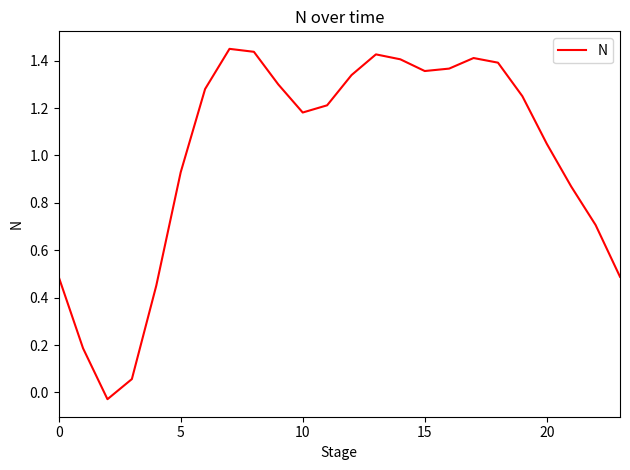

What is the difference between the maximum and minimum values?

1.5